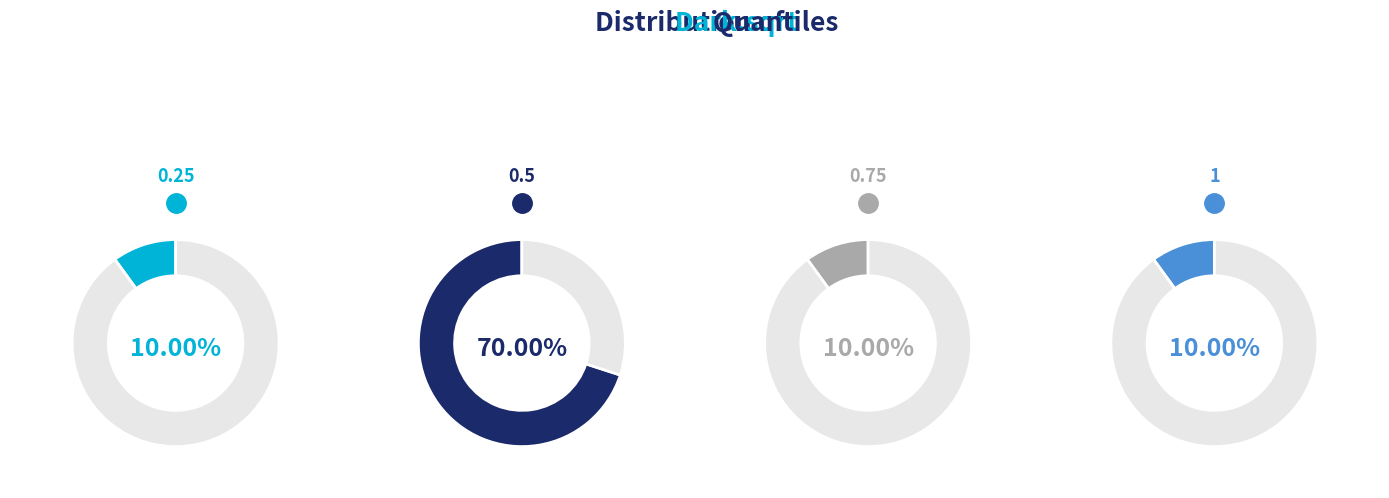

To the nearest percent, what is the difference between the largest and smallest slice percentages?

60%